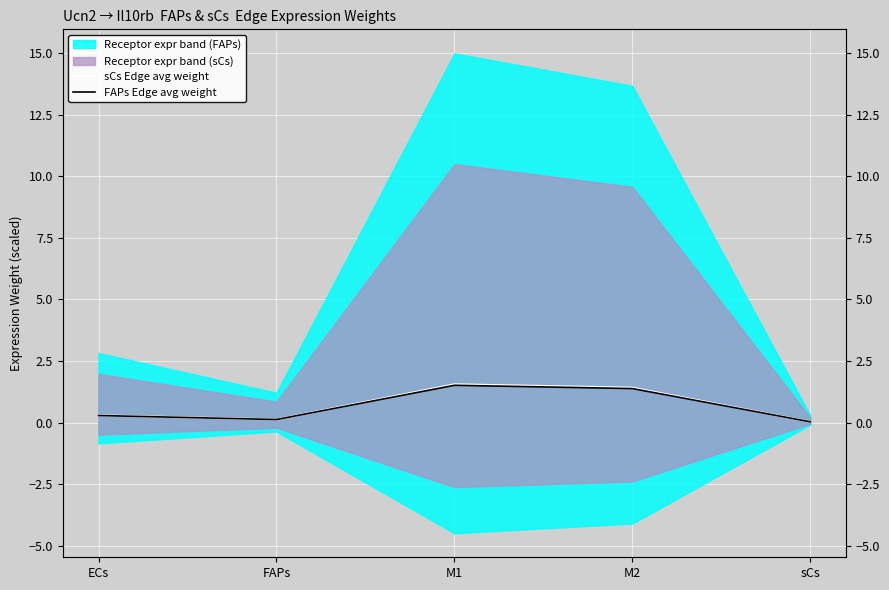

True or false: FAPs Edge avg weight and sCs Edge avg weight cross at least once.

False